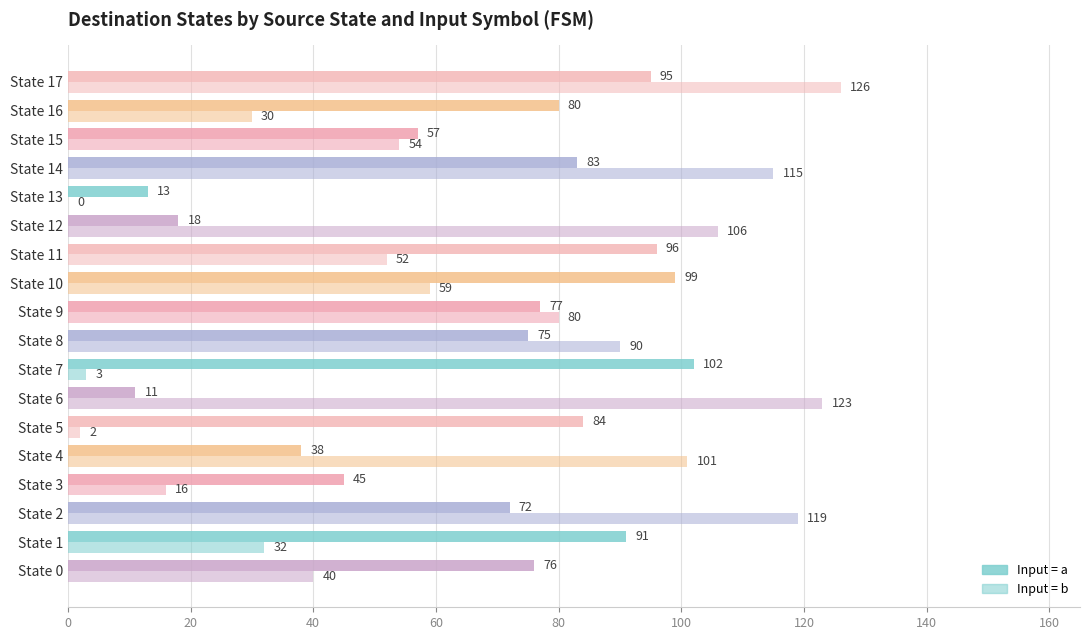

The value of Destination (input=b) at State 9 is 133. True or false?

False